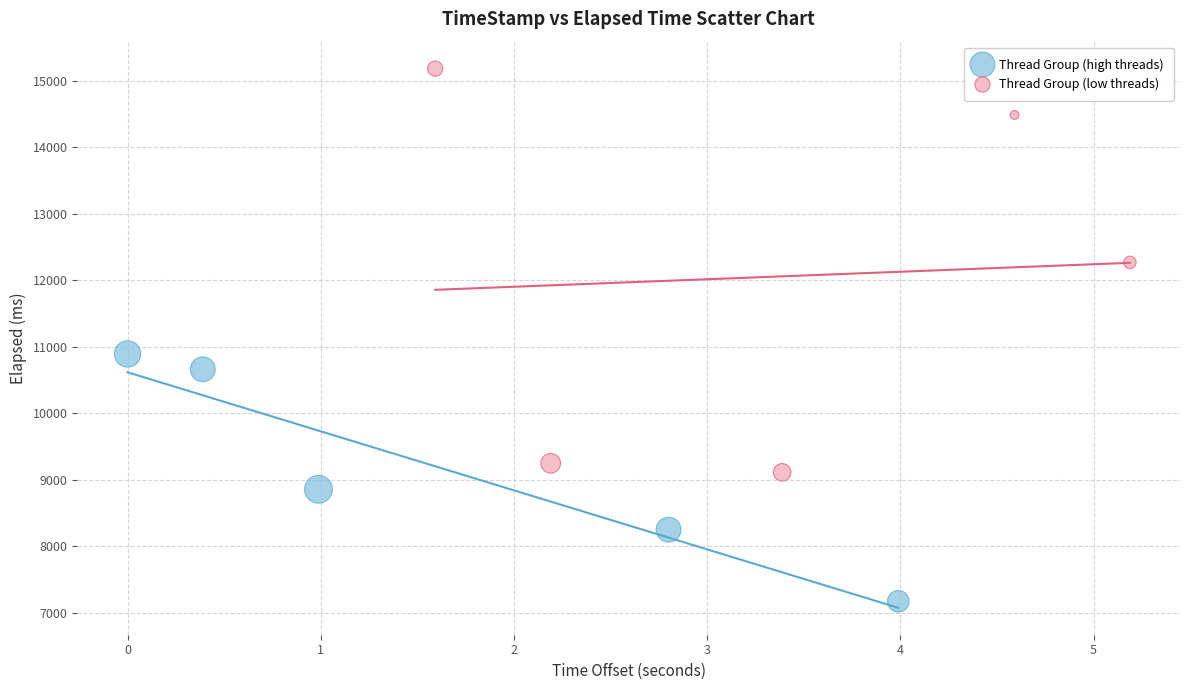

What are all the series names shown in the legend?

Thread Group (high threads), Thread Group (low threads)